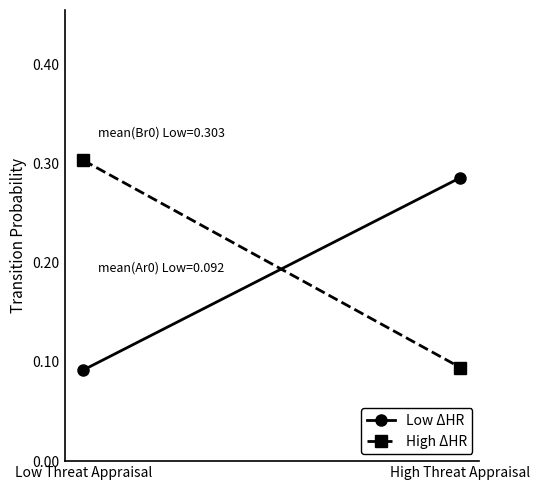

At Low Threat Appraisal, list the series in order from smallest to largest.

Low ΔHR, High ΔHR